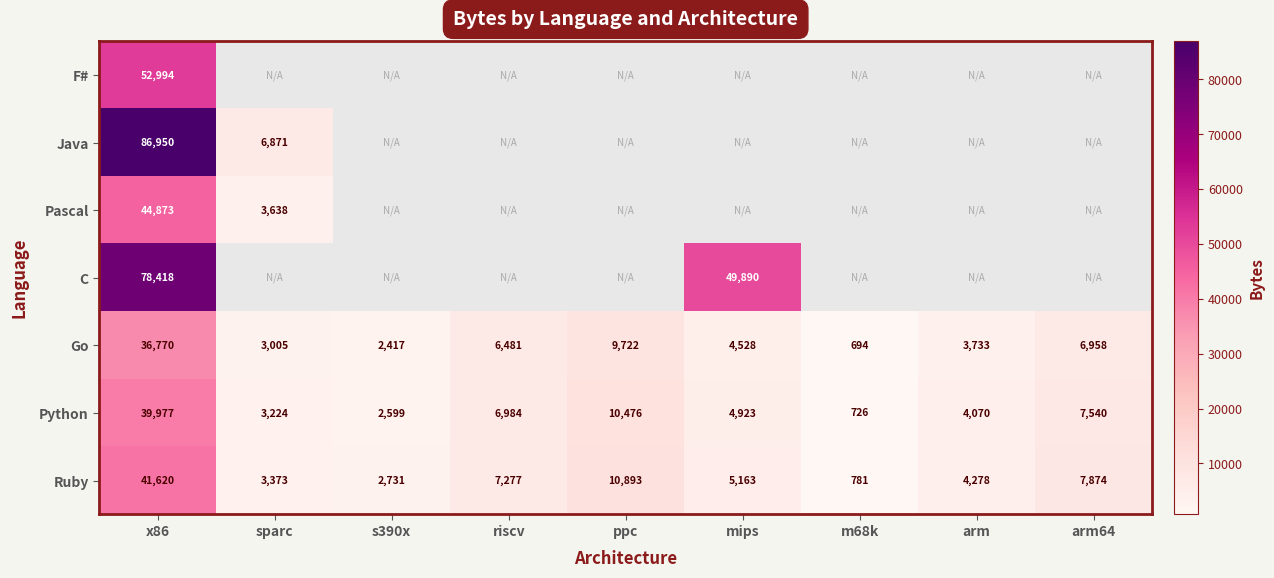

True or false: Ruby has a value of 3373 at sparc.

True